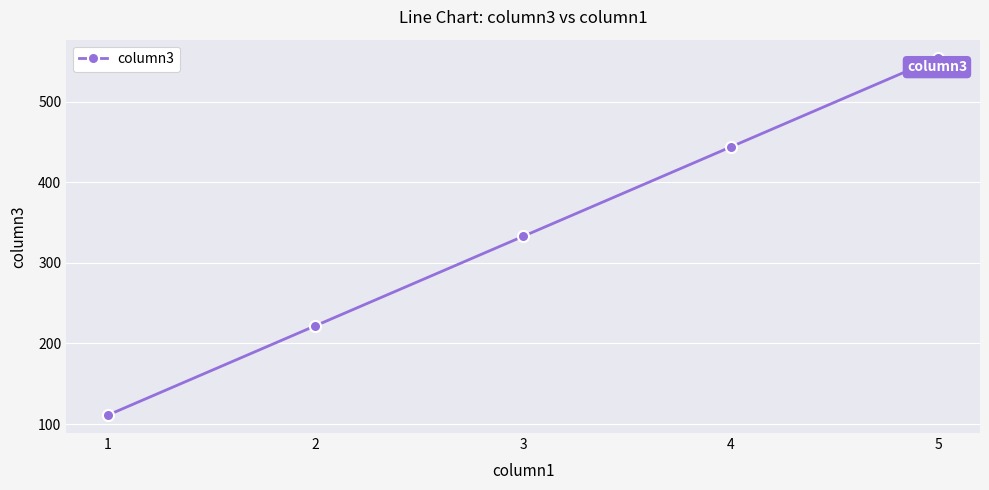

List the labels in order of value, smallest first.

1, 2, 3, 4, 5